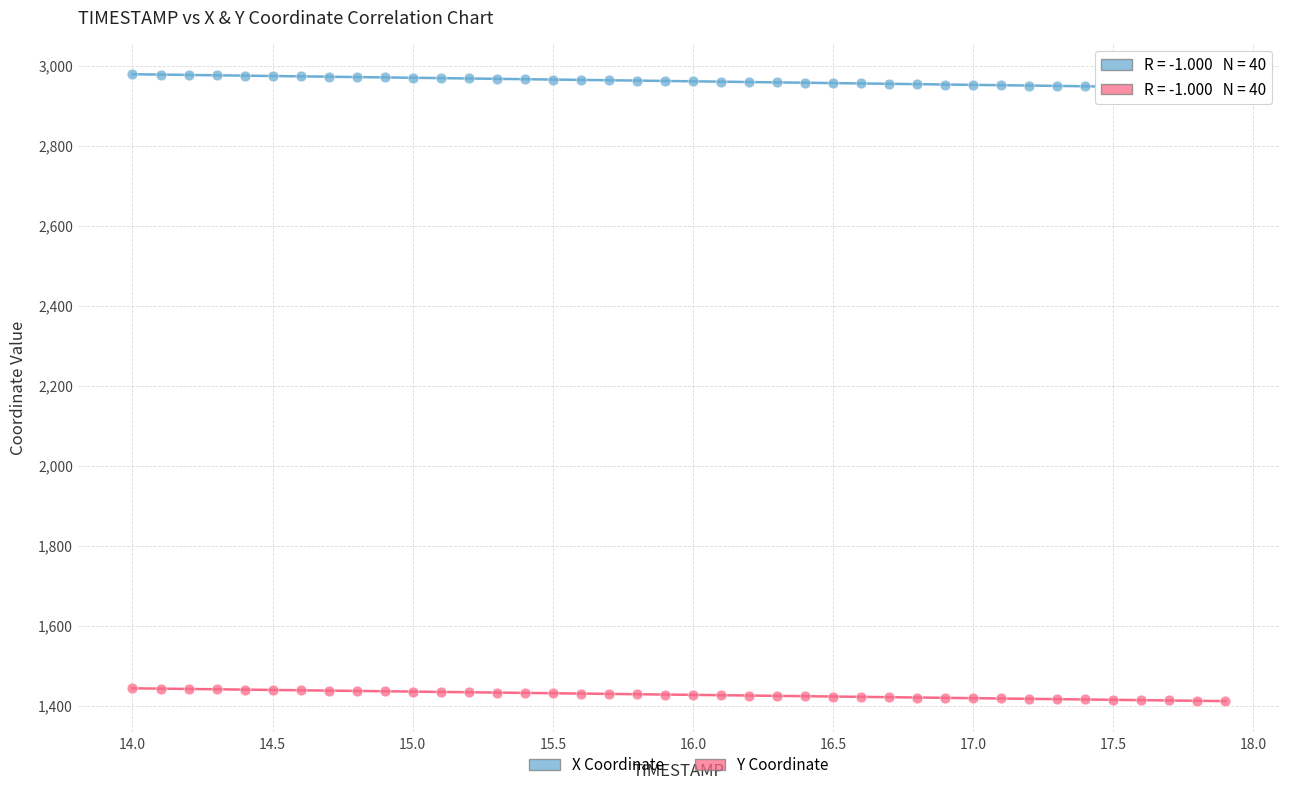

Across all data points, what is the range of Y values (max minus min)?

1567.1